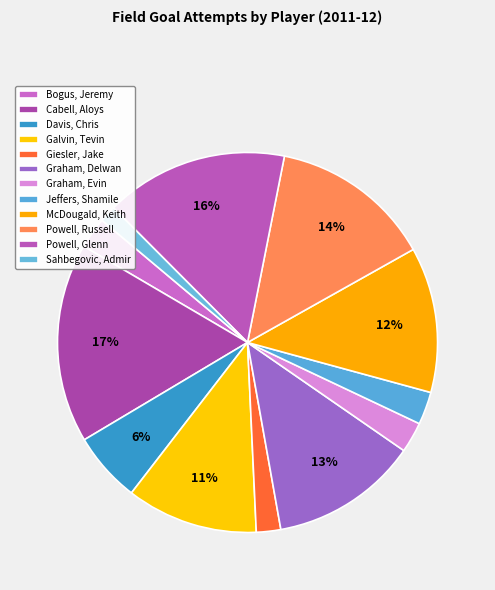

To the nearest percent, what portion does Bogus, Jeremy represent?

3%